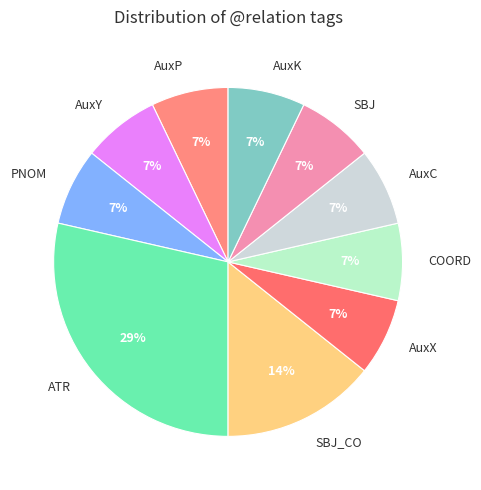

What percentage is the SBJ slice, to the nearest percent?

7%